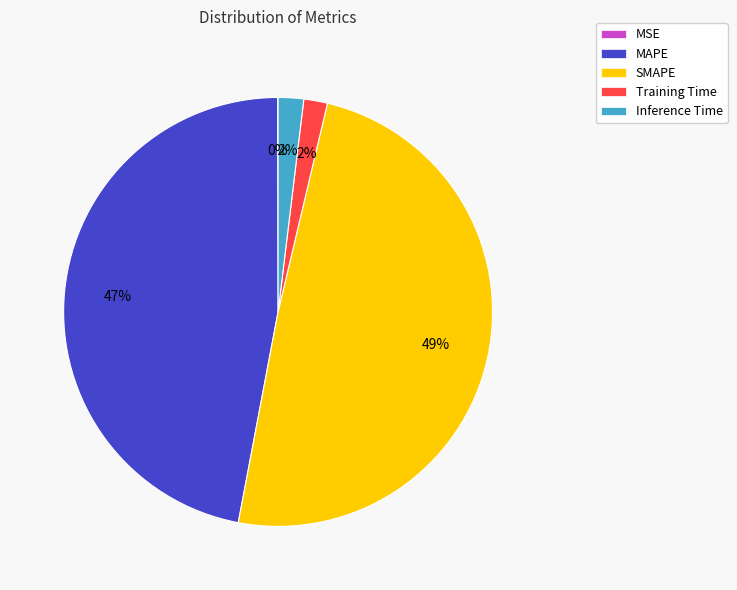

Does any single category account for the majority?

No